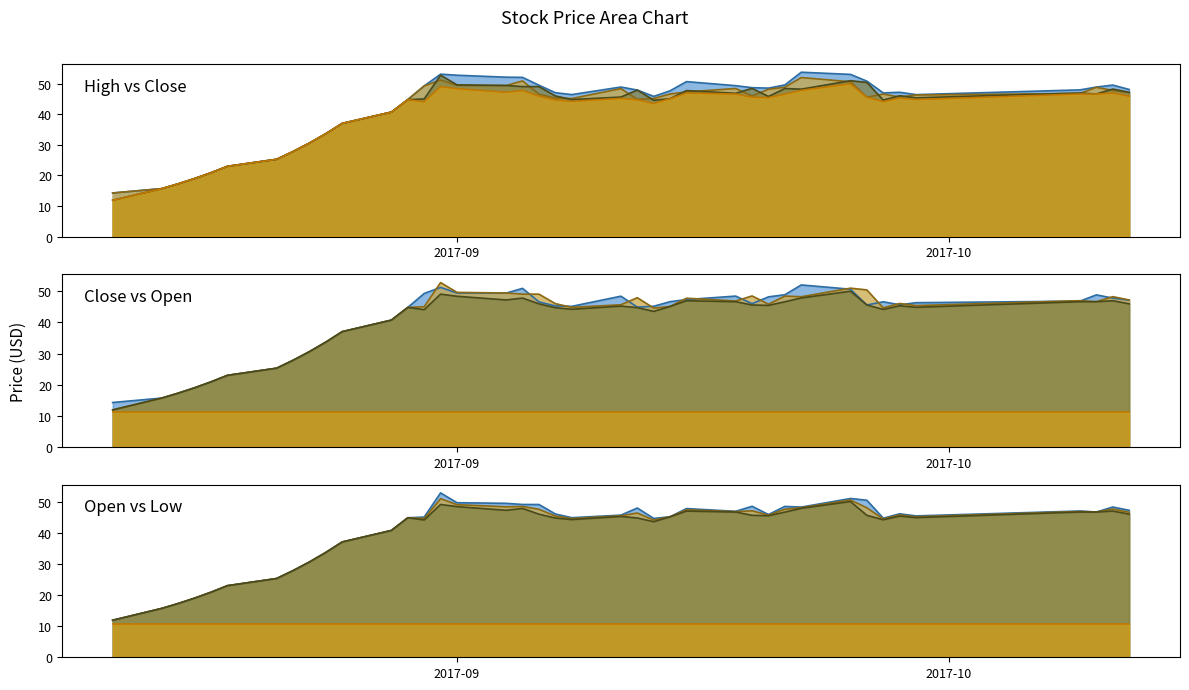

What are all the series names shown in the legend?

high, close, open, low